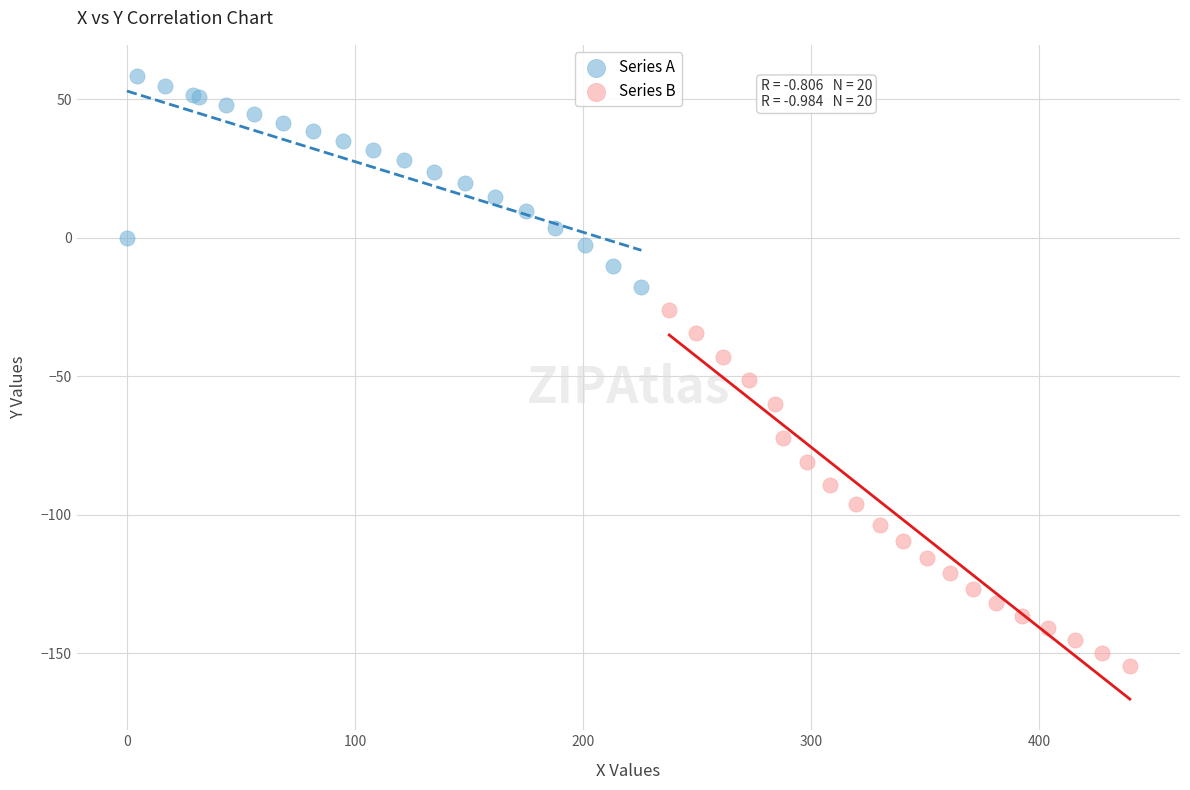

Which series reaches the maximum Y coordinate?

Series A